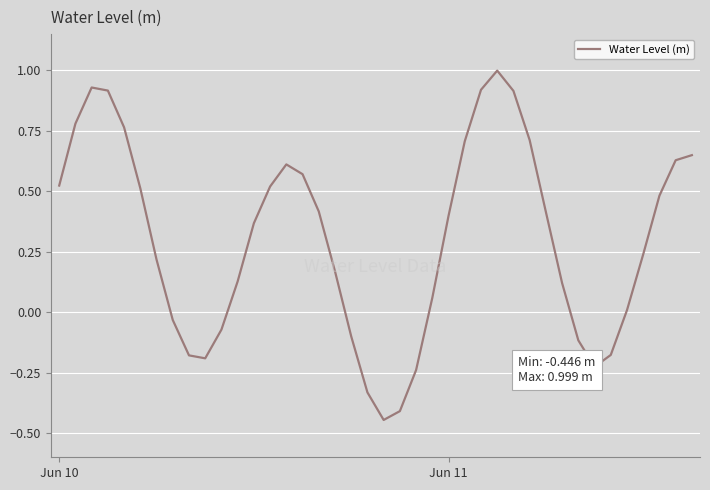

How many values exceed 0?

28